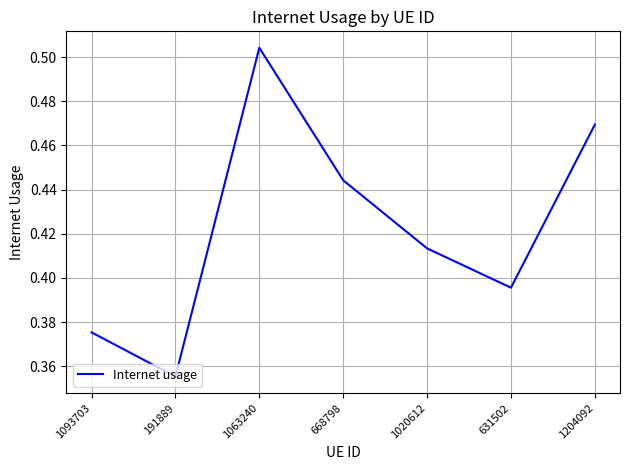

At which category does the chart reach its minimum across all series?

191889